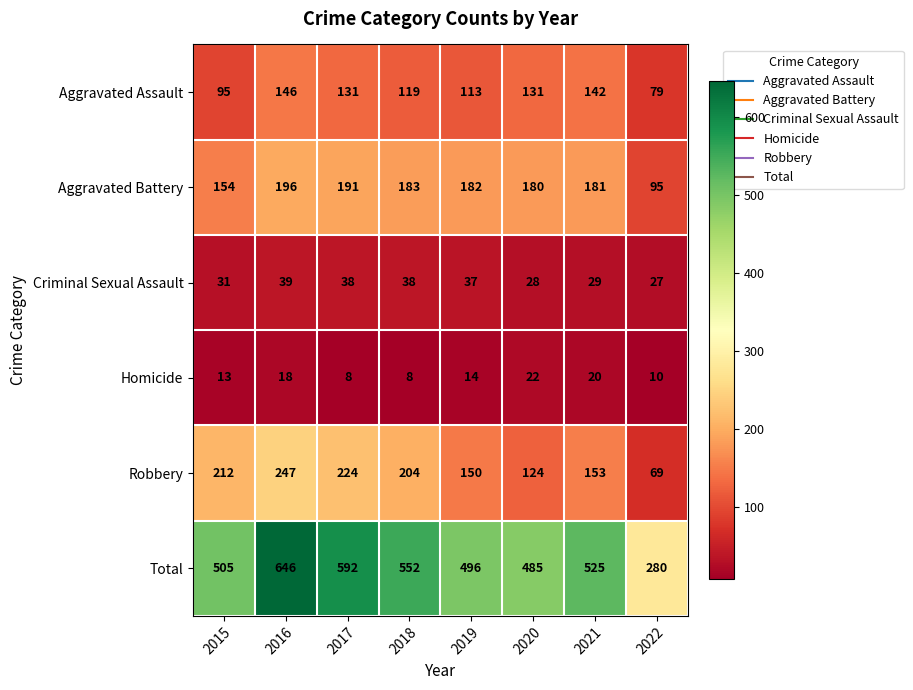

Is it true that Aggravated Battery equals 196 at 2016?

True